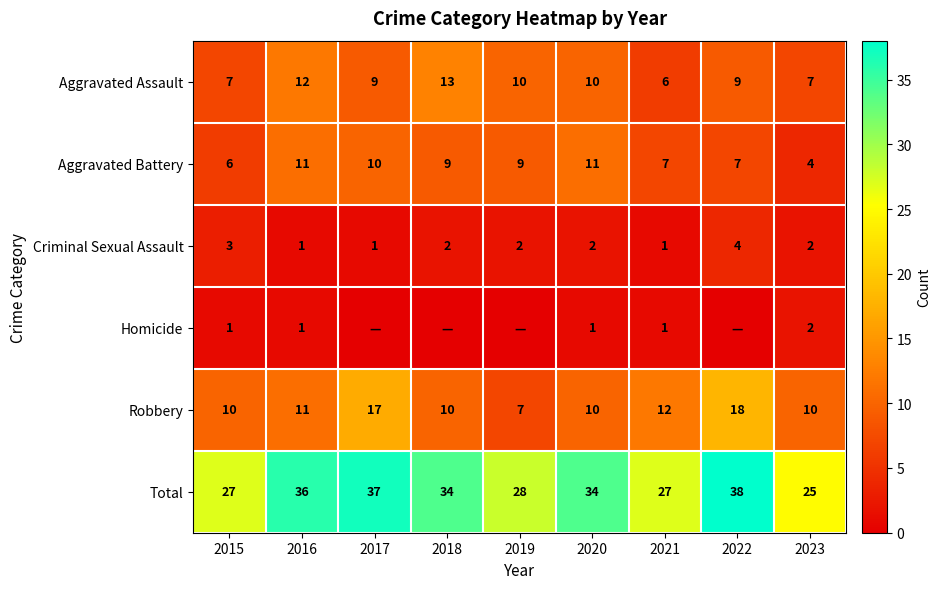

What is the difference between the second highest and second lowest values in the Robbery series?

7